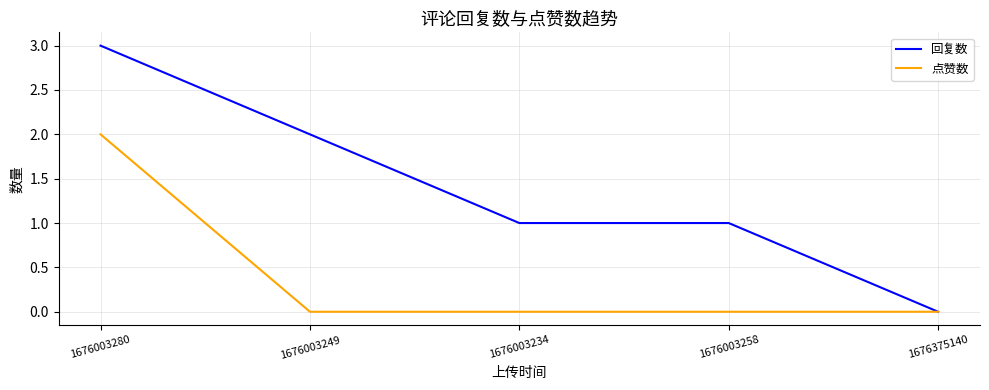

List the series in order of their overall mean, highest first.

回复数, 点赞数